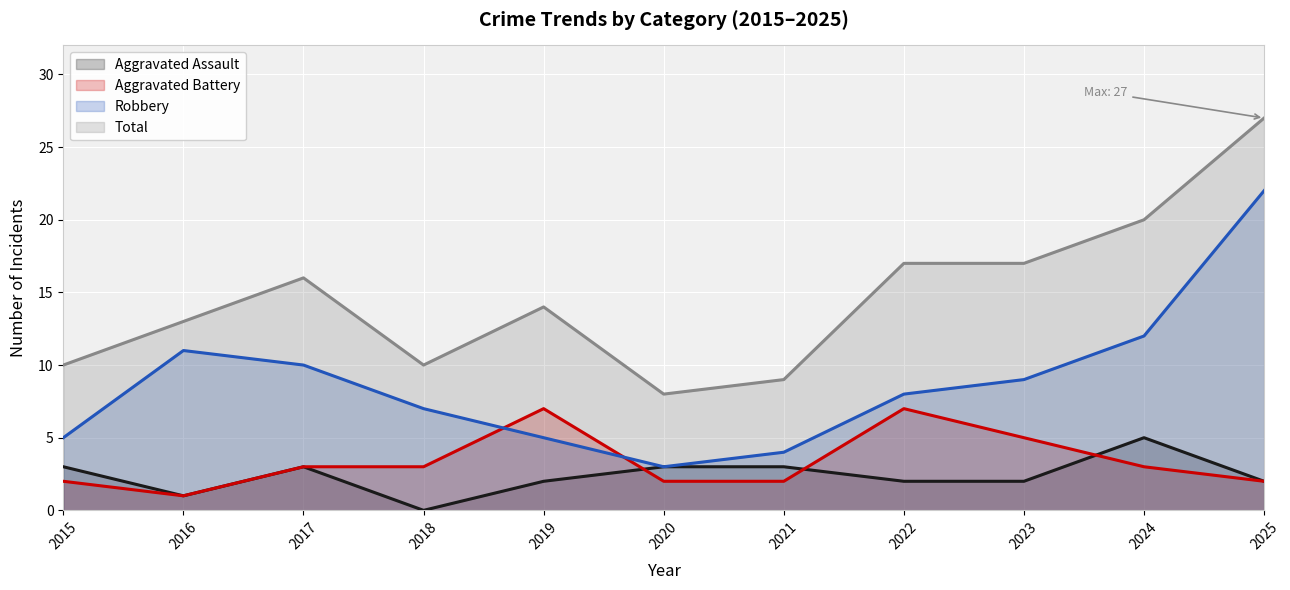

List the series in order of their peak value, highest first.

Total, Robbery, Aggravated Battery, Aggravated Assault